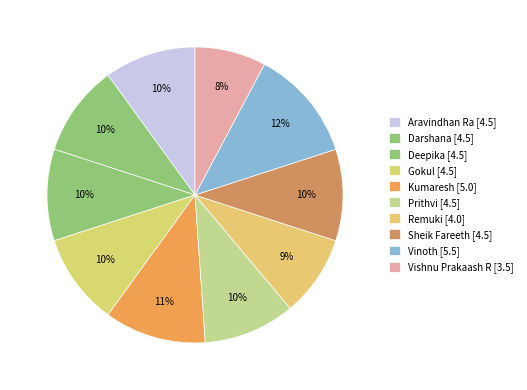

How many slices are in this pie chart?

10